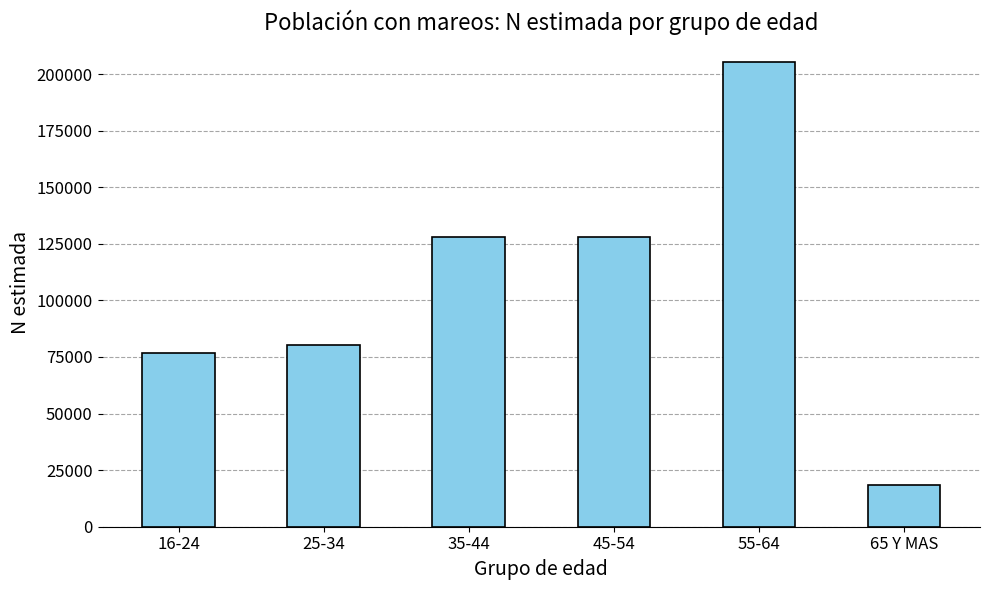

Approximately how many times larger is the value at 25-34 compared to 65 Y MAS?

4.3